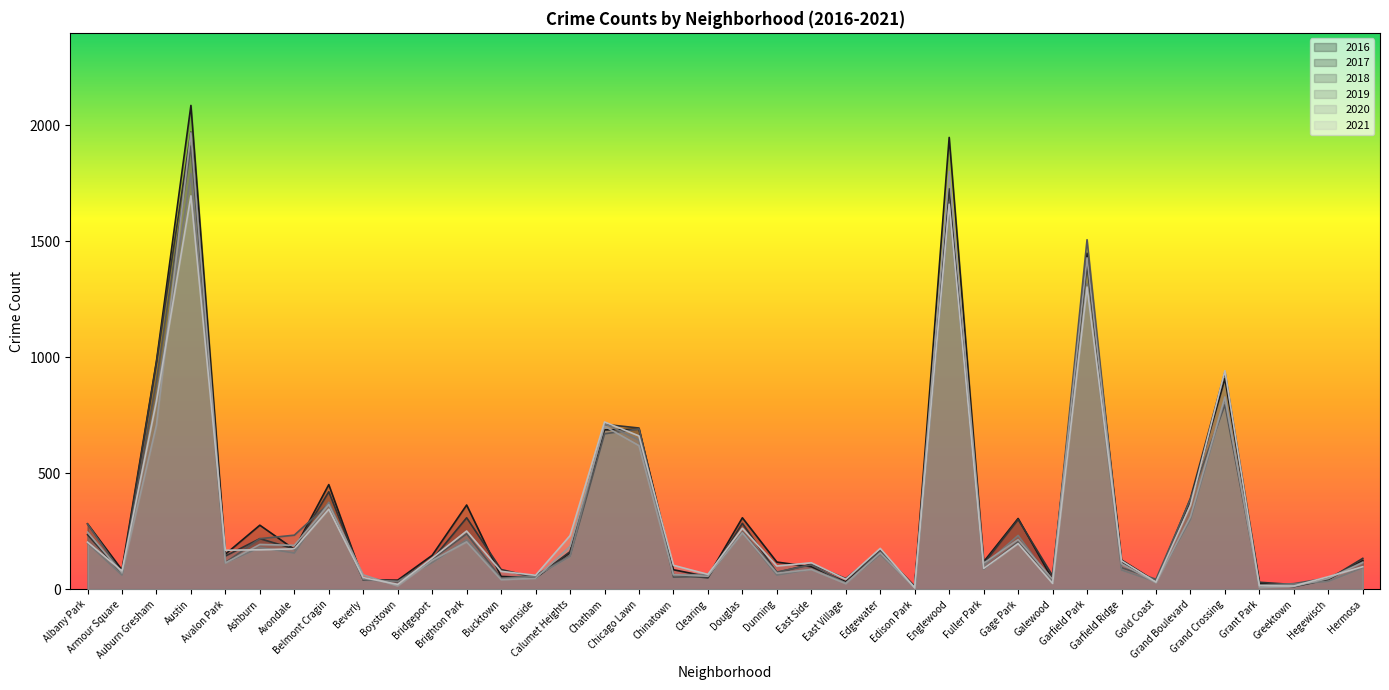

Where do 2016 and 2020 first cross each other?

Ashburn and Avondale